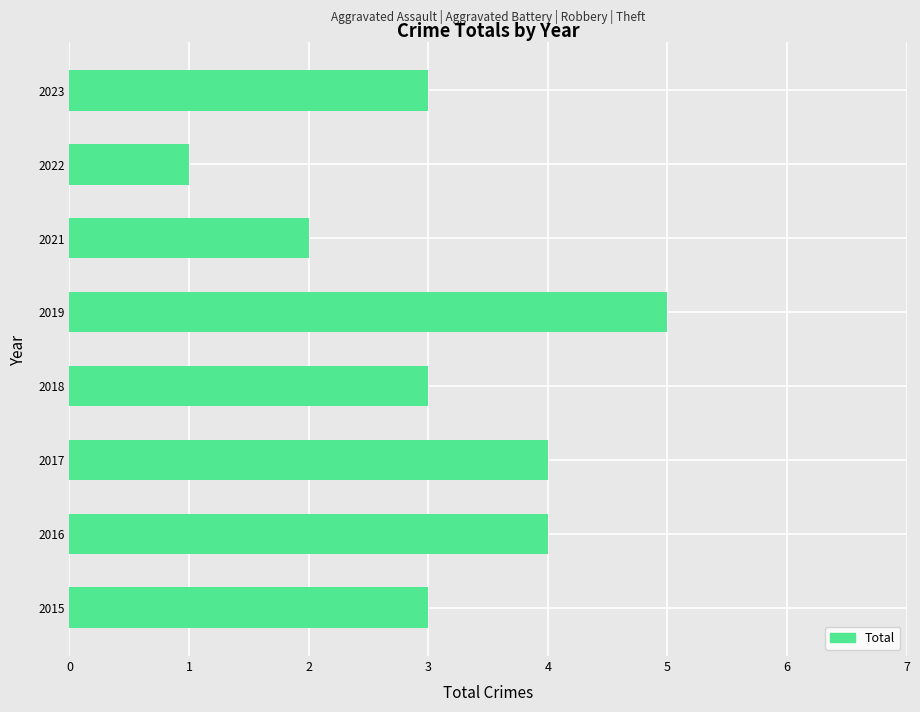

What is the approximate value at 2016?

4